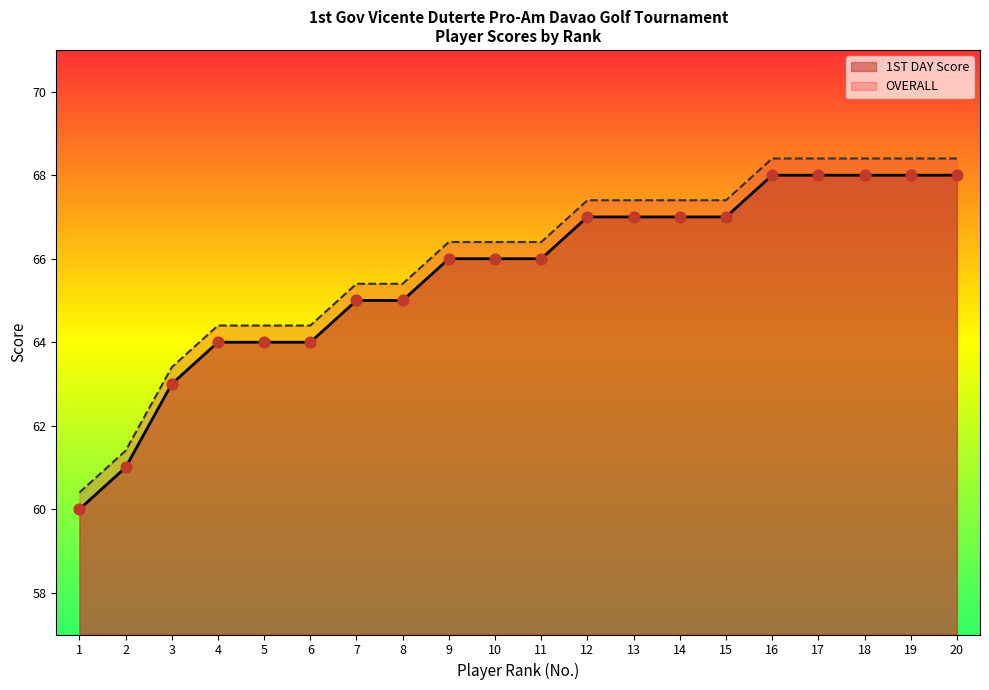

Is the value of 1ST DAY Score at 18 greater than the value of OVERALL at 10?

Yes